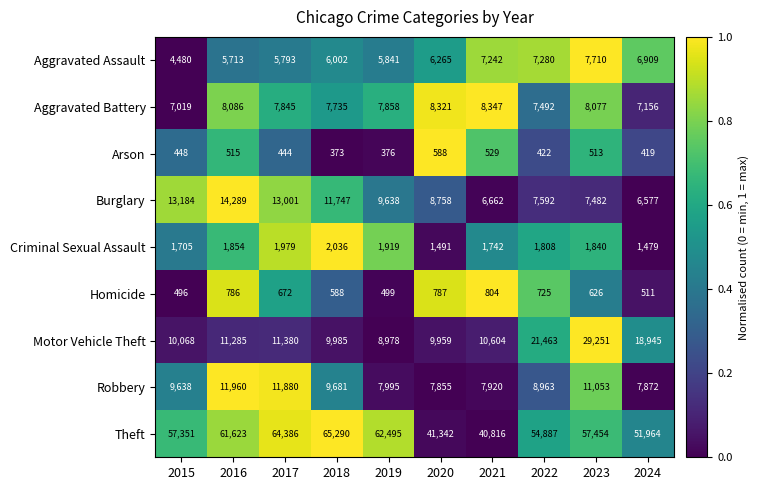

What is the difference between the Motor Vehicle Theft values at 2023 and 2024?

10306